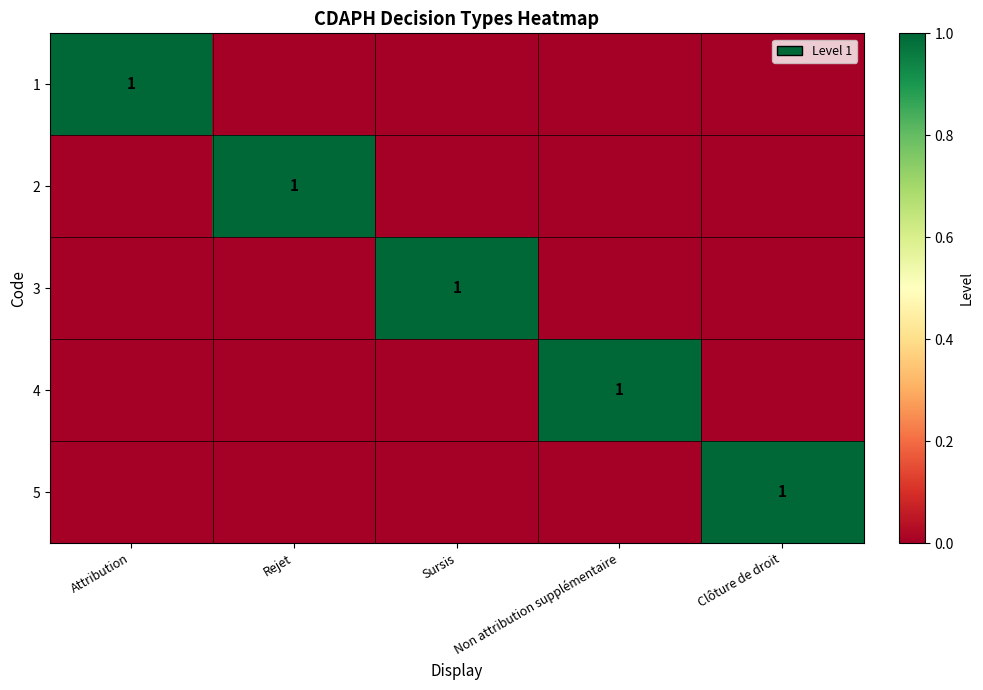

How many categories are shown in the chart?

5